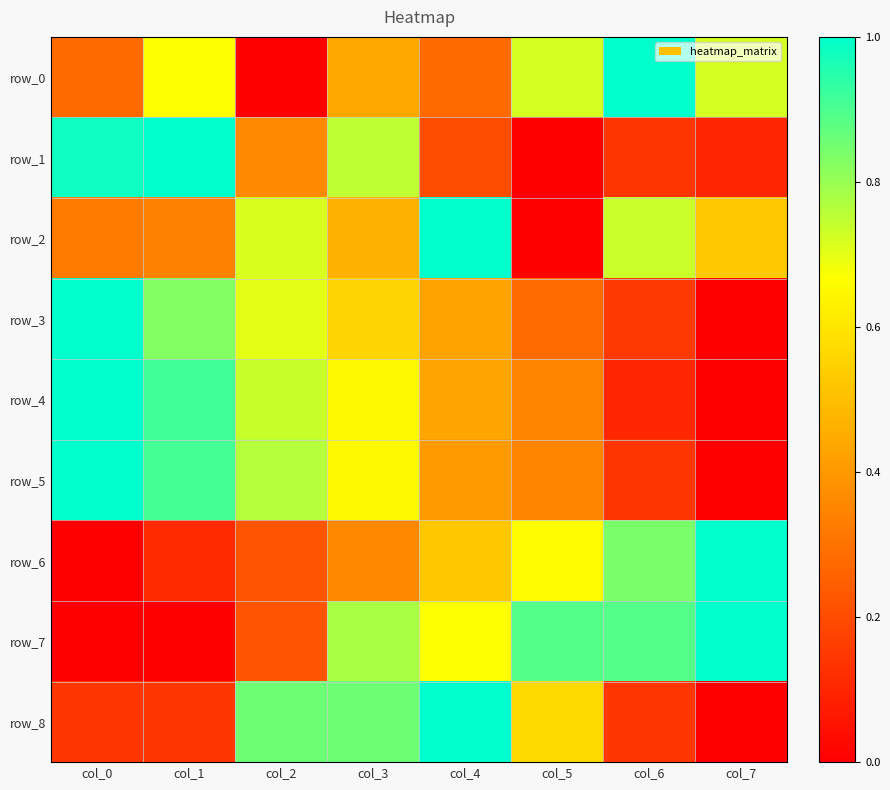

Which category has the lowest value across all series?

col_2